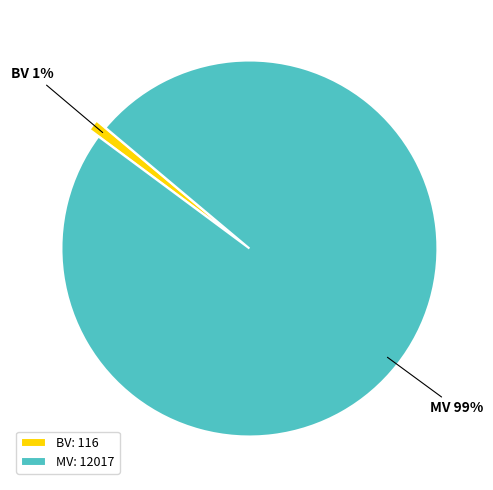

Is the sum of MV and BV greater than half?

Yes